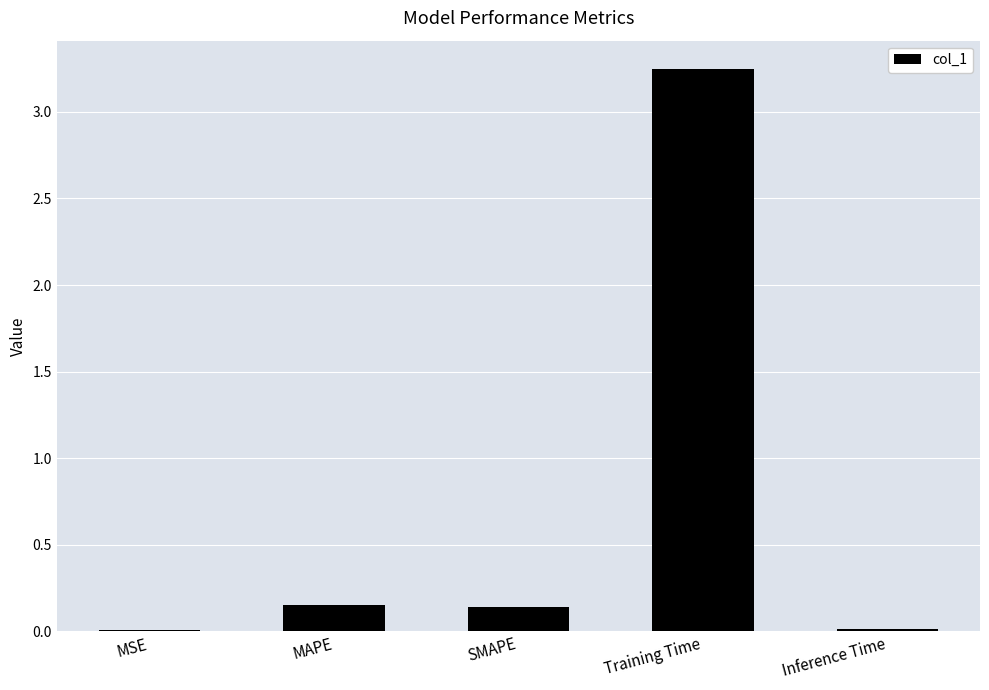

What is the sum of all values?

3.6